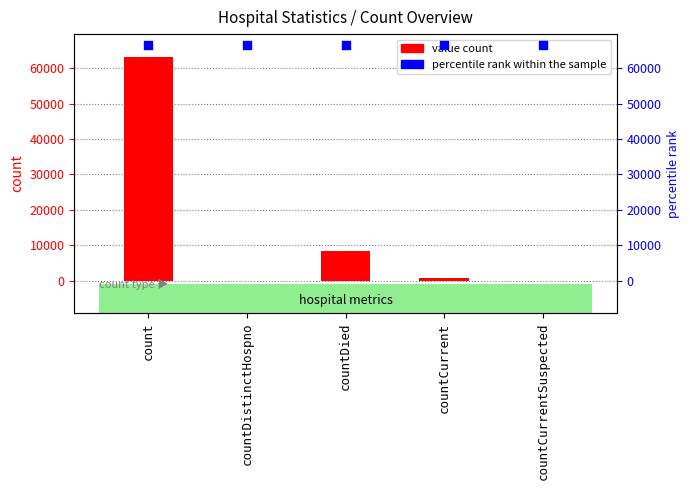

What is the total value across all series at countCurrent?

67251.5